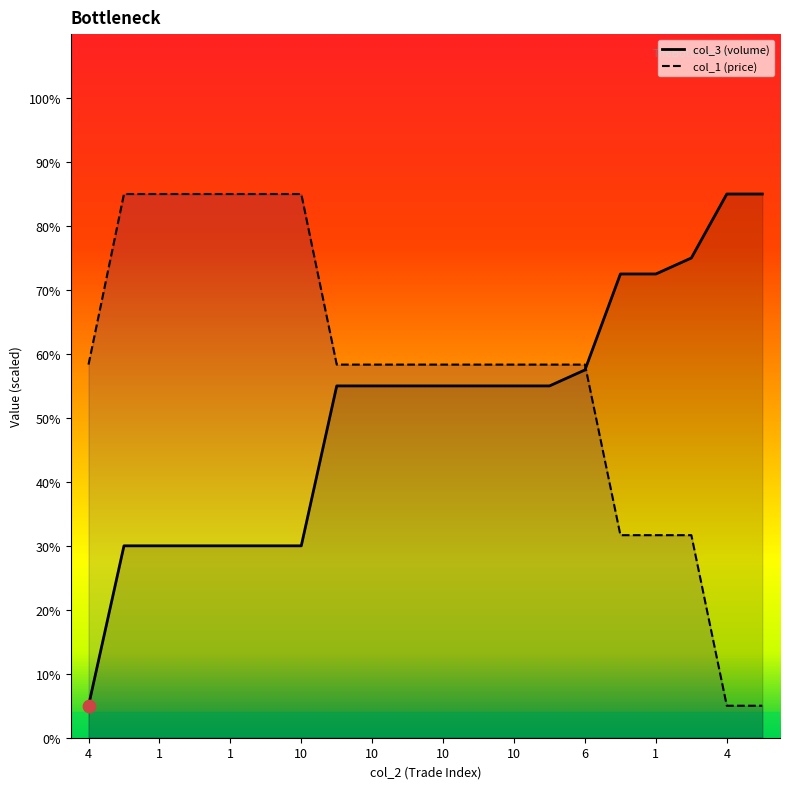

What is the total value across all series at 4?

63.3